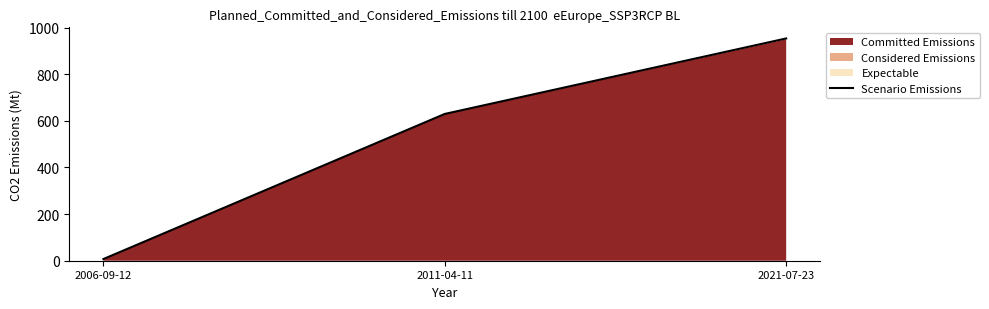

Where does the data first go above 629?

2011-04-11